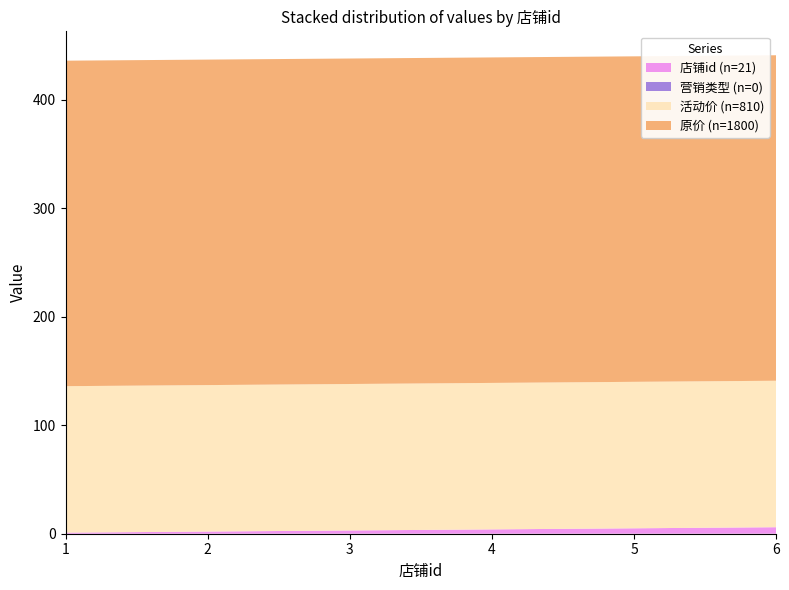

Reading left to right, transcribe all the data shown in this chart.

店铺id: 1=1	2=2	3=3	4=4	5=5	6=6
营销类型: 1=0	2=0	3=0	4=0	5=0	6=0
活动价: 1=135	2=135	3=135	4=135	5=135	6=135
原价: 1=300	2=300	3=300	4=300	5=300	6=300